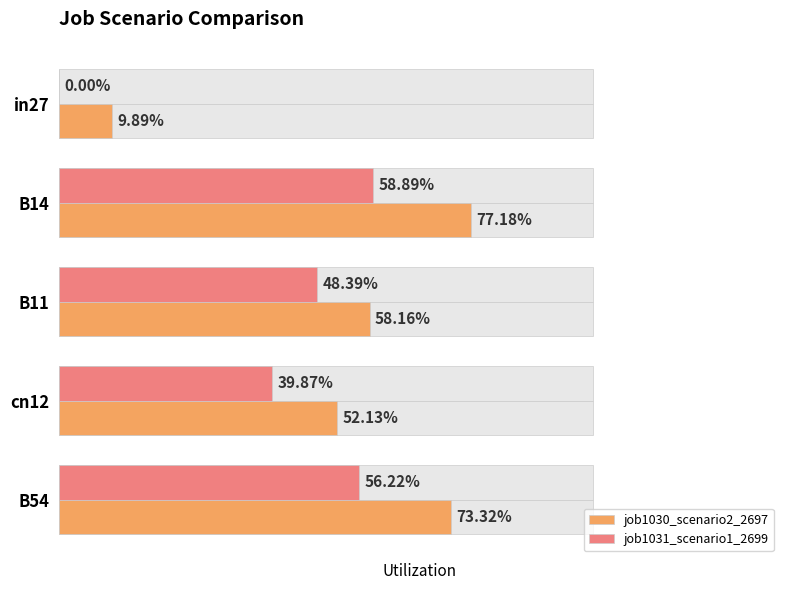

At cn12, list the series in order from largest to smallest.

job1030_scenario2_2697, job1031_scenario1_2699